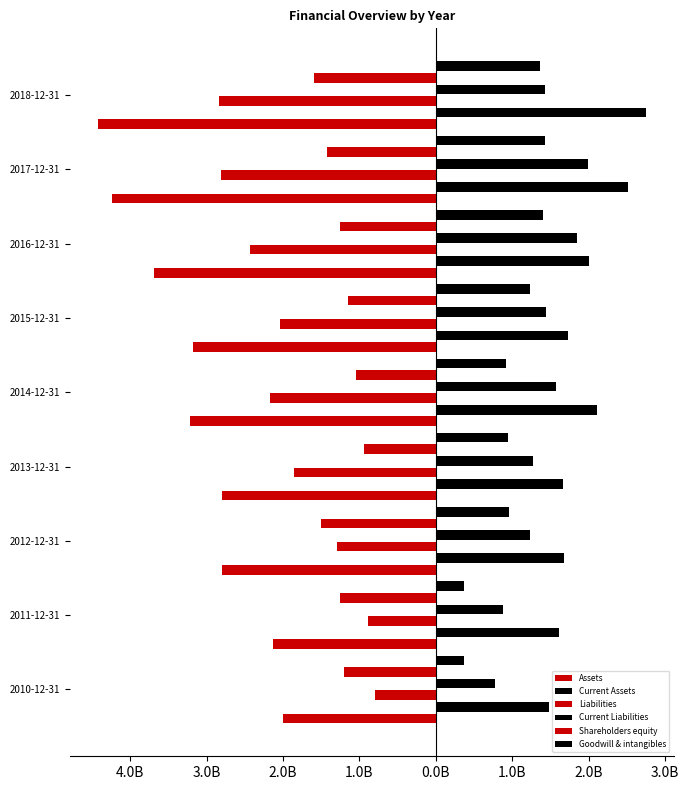

How many series are shown in this chart?

6